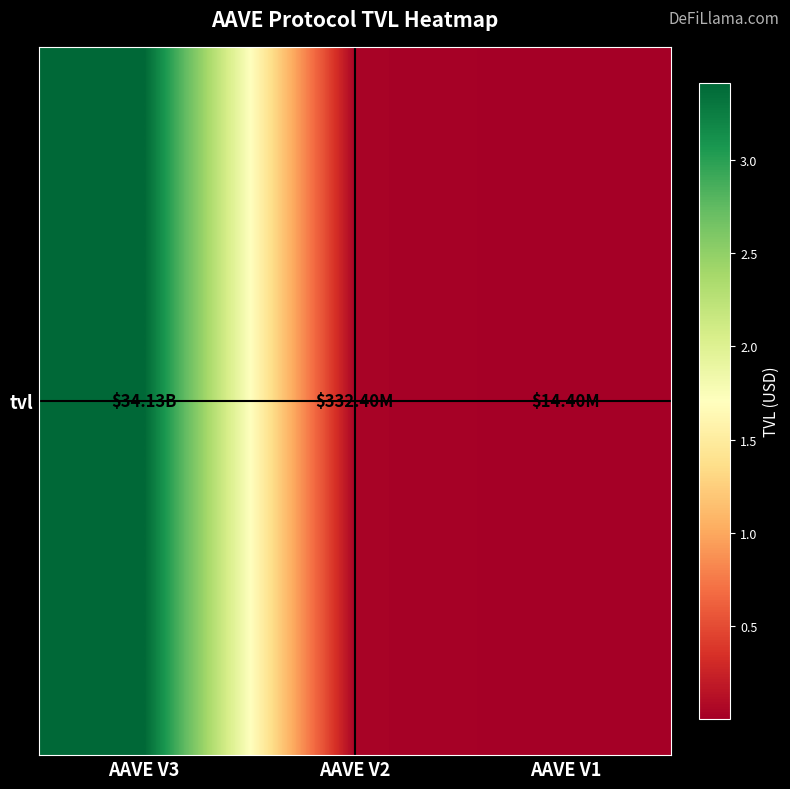

What is the maximum value shown in the chart?

34132785270.8